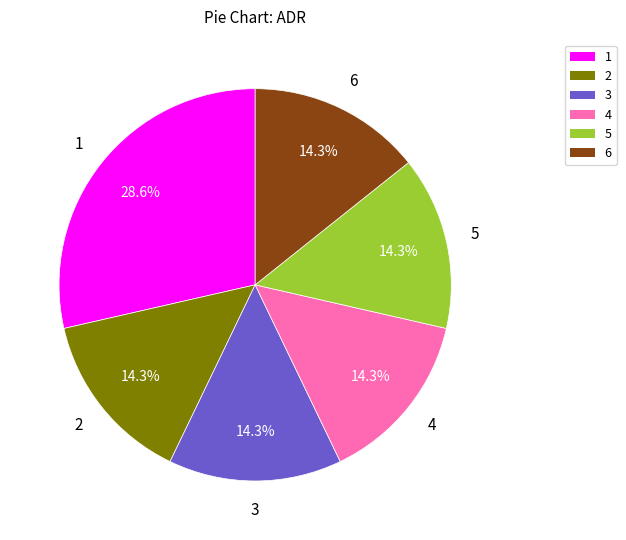

The 4 slice represents 24% of the pie. True or false?

False